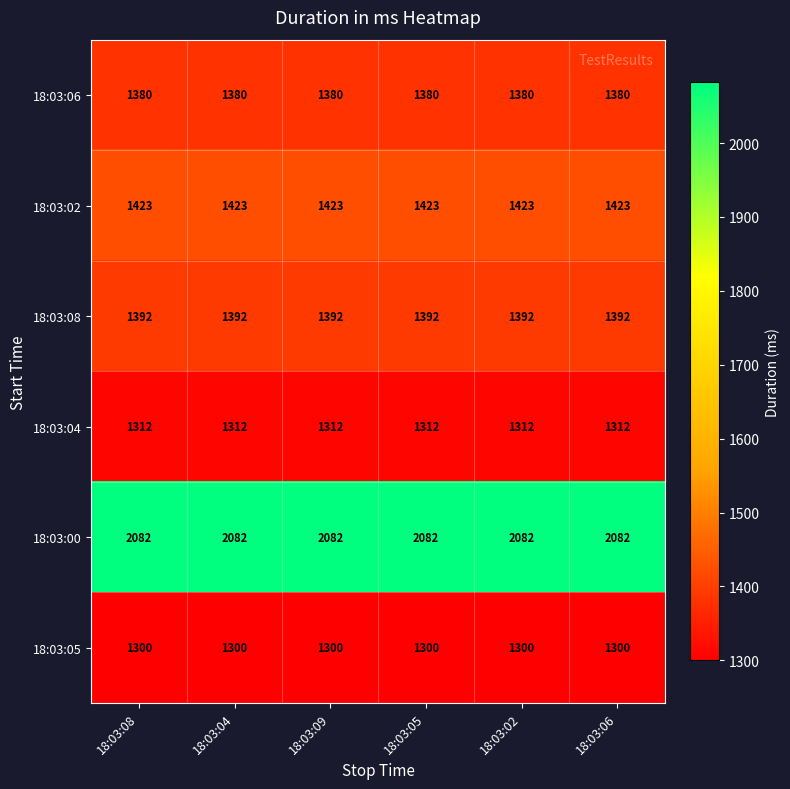

The 18:03:00 series shows 2082 at 18:03:08. True or false?

True